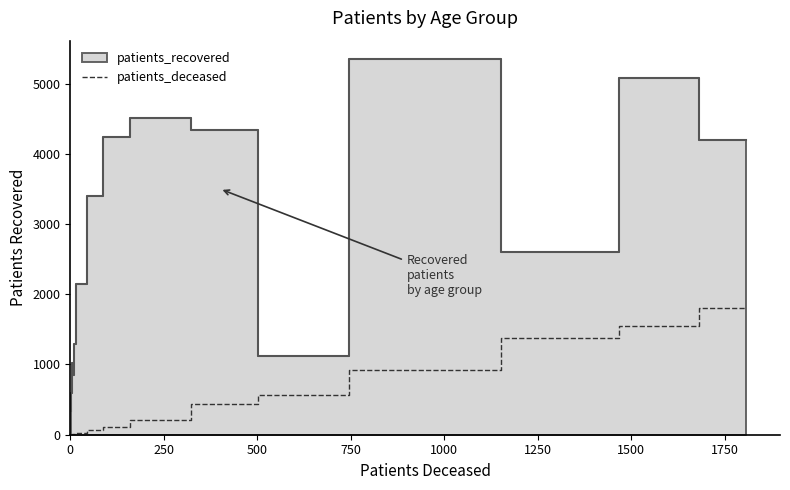

Reading left to right, transcribe all the data shown in this chart.

1	2	5	9	9	10	23	64	109	209	435	570	921	1381	1553	1808